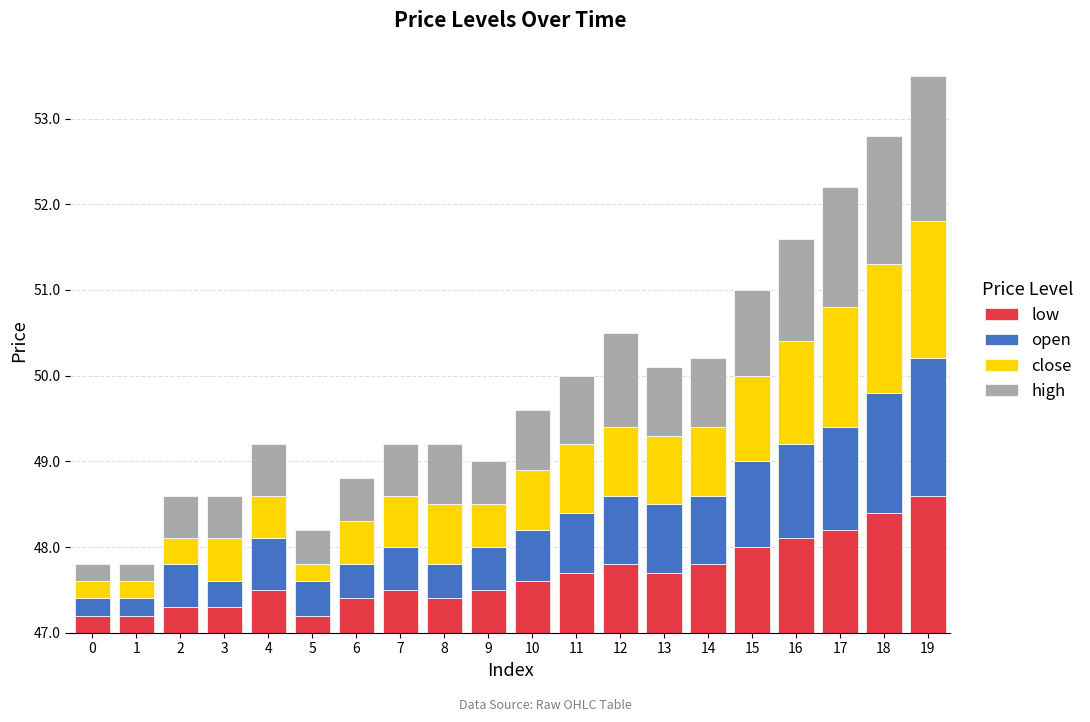

Are the bars horizontal?

No